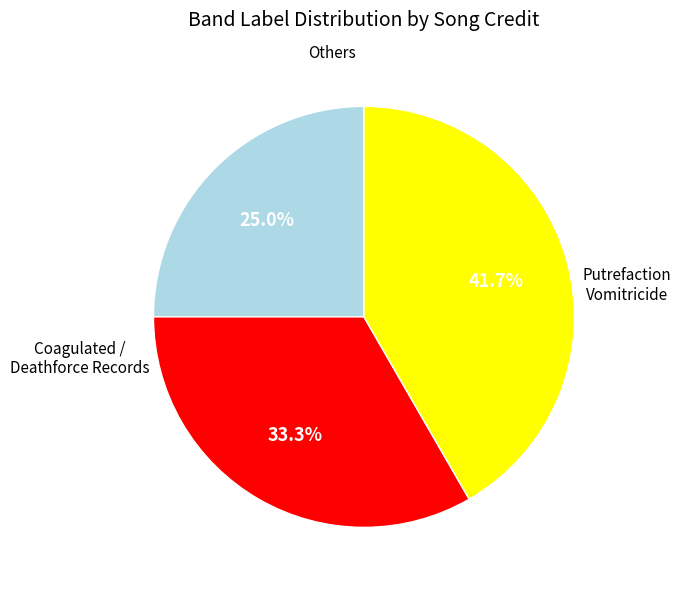

Is there a majority slice in this chart?

No